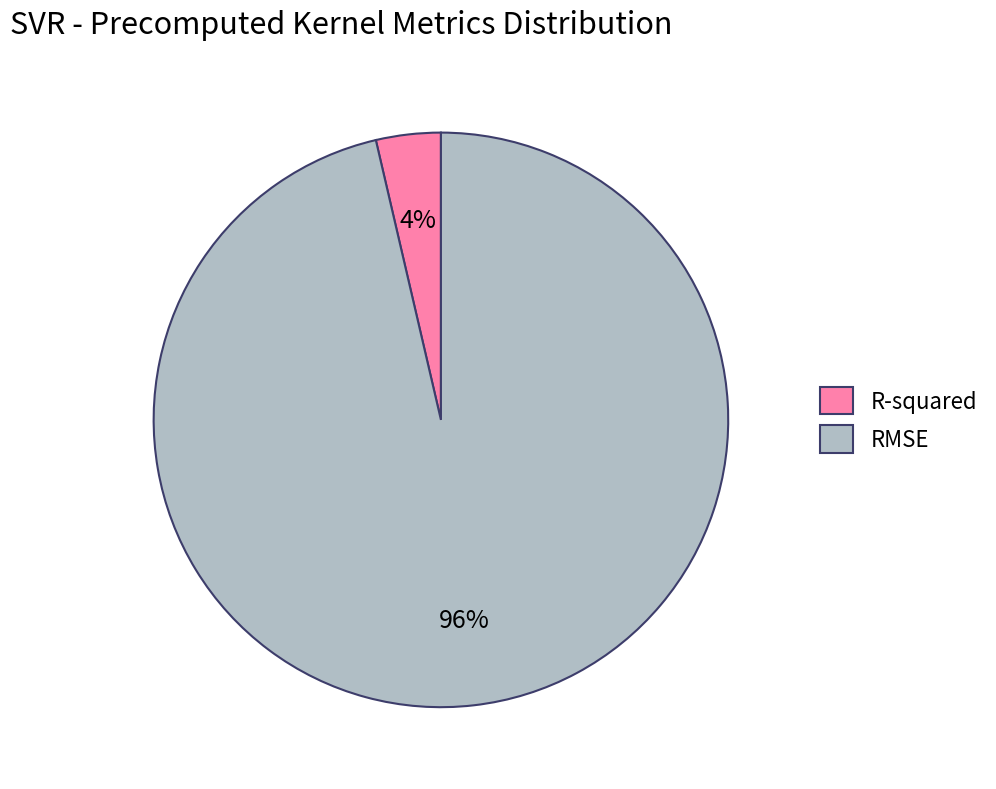

To the nearest percent, what is the average slice percentage?

50%